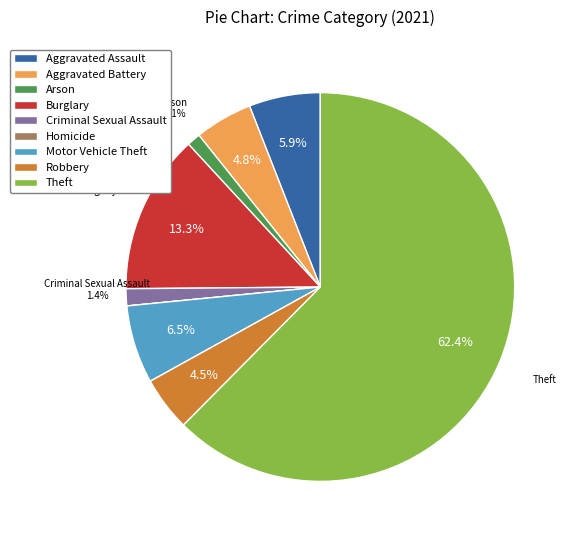

To the nearest percent, what is the combined percentage of Motor Vehicle Theft and Aggravated Battery?

11%